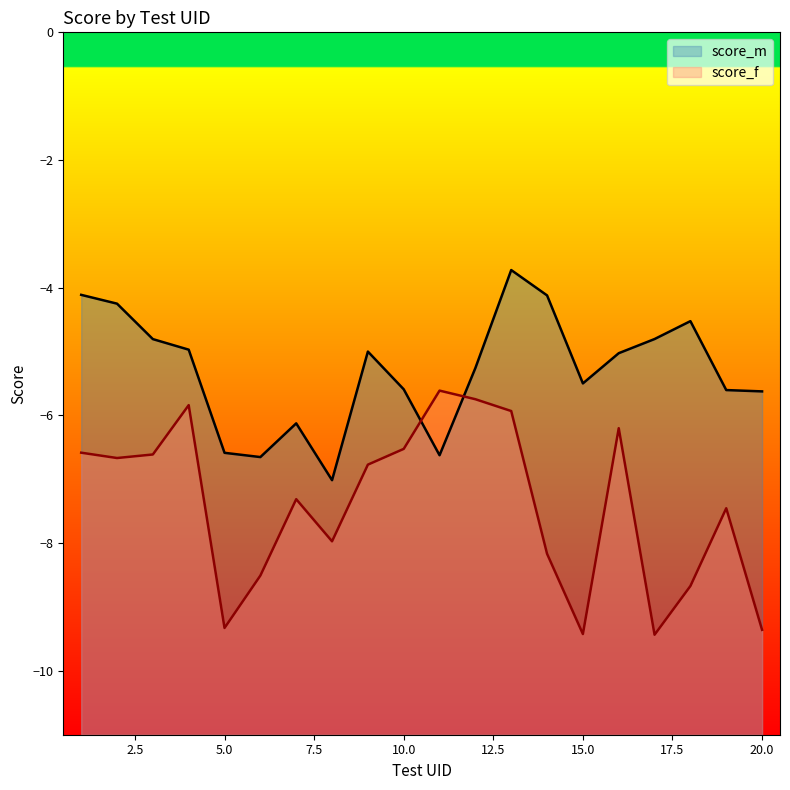

How many interior local valleys does the score_f series have?

5